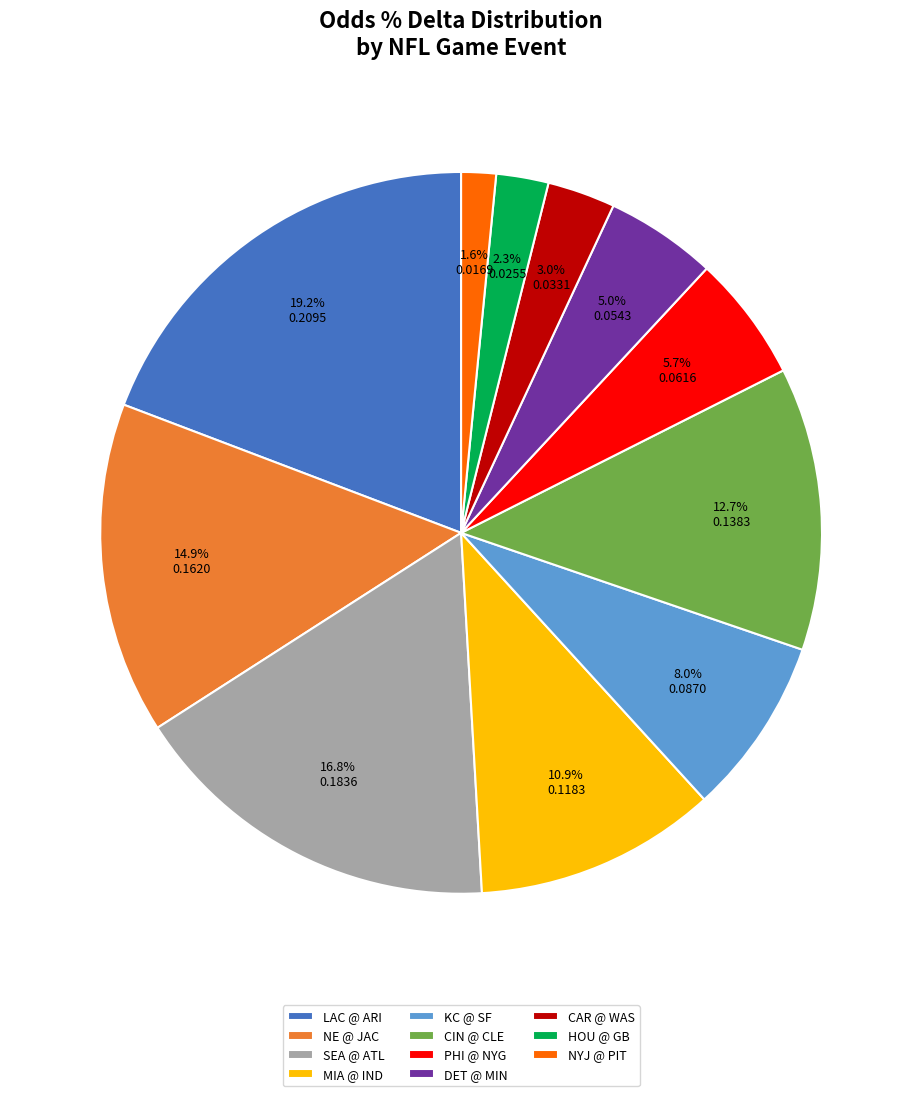

Count the number of slices in the pie.

11